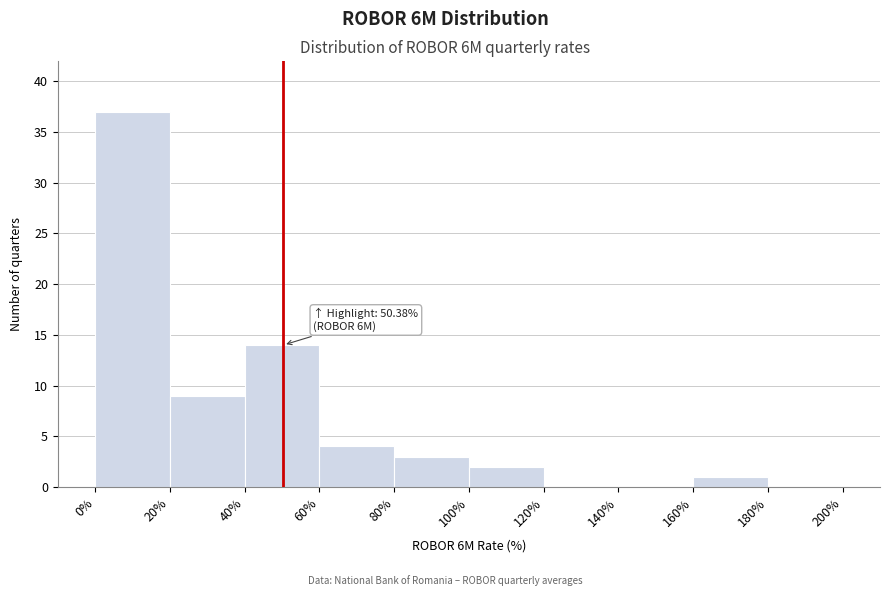

Over which range of the x-axis is the bar tallest?

0% to 20%